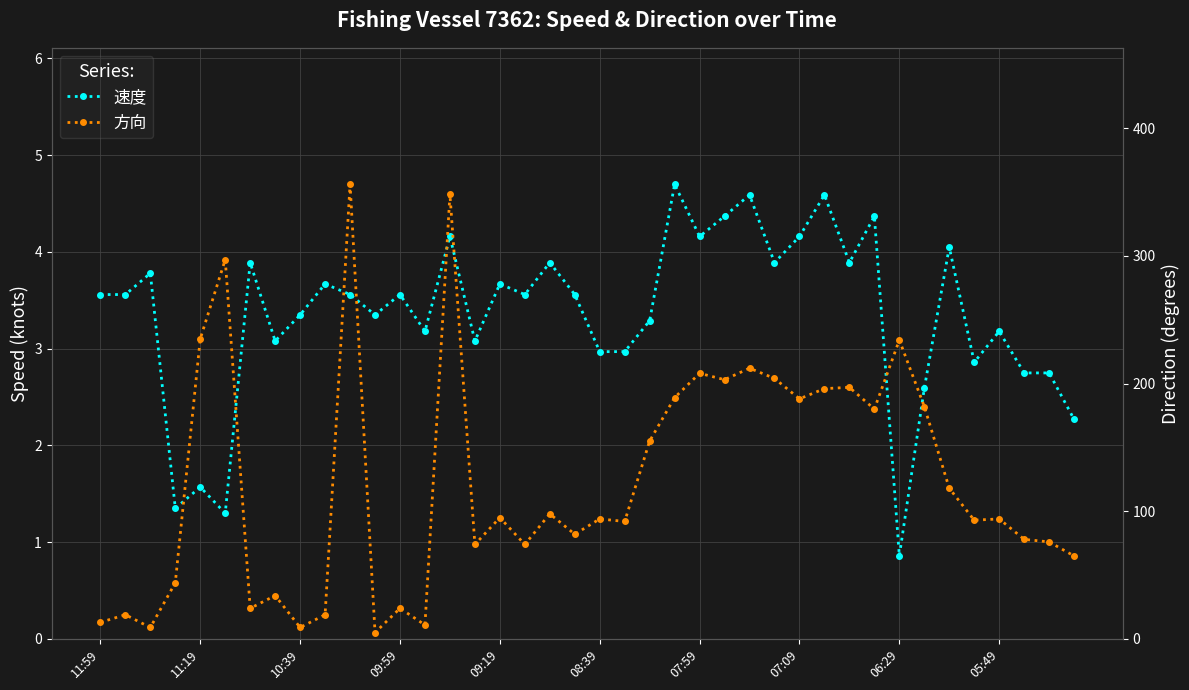

At which category is the sum across all series the highest?

10